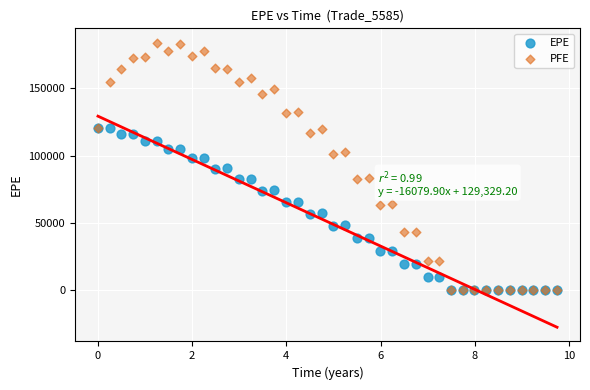

Which series has the widest spread of Y values?

PFE